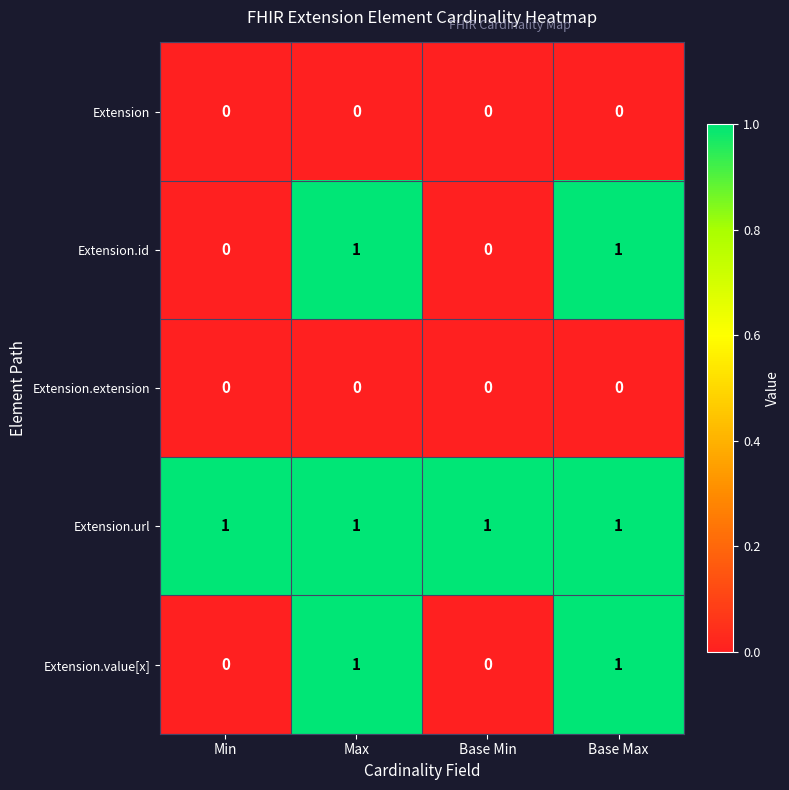

Which series has the largest total across all categories?

Extension.url